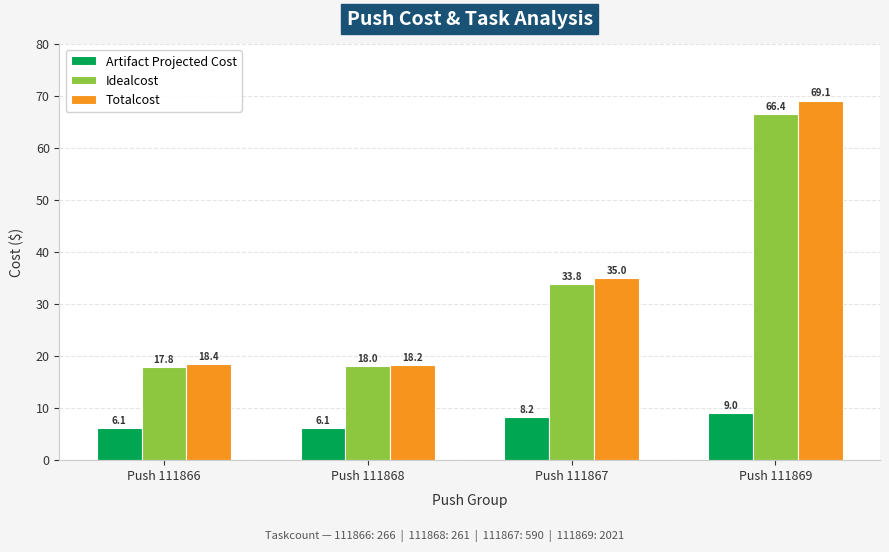

How many data points does each series have?

4